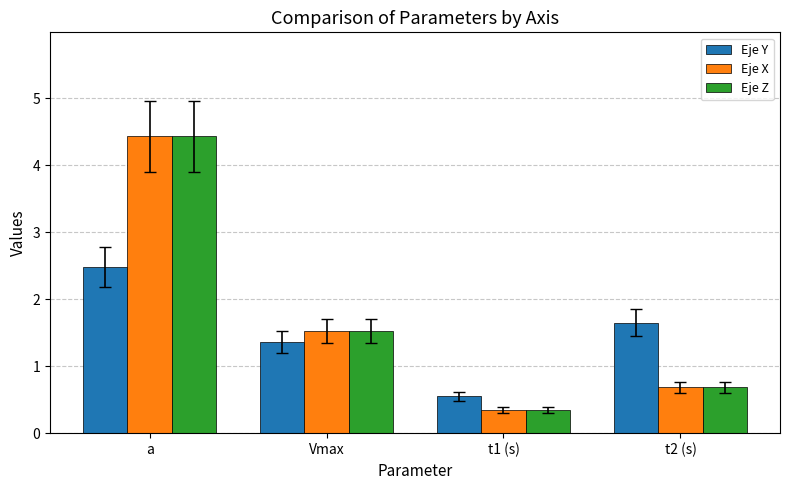

Are the bars grouped side by side (vs. stacked)?

Yes